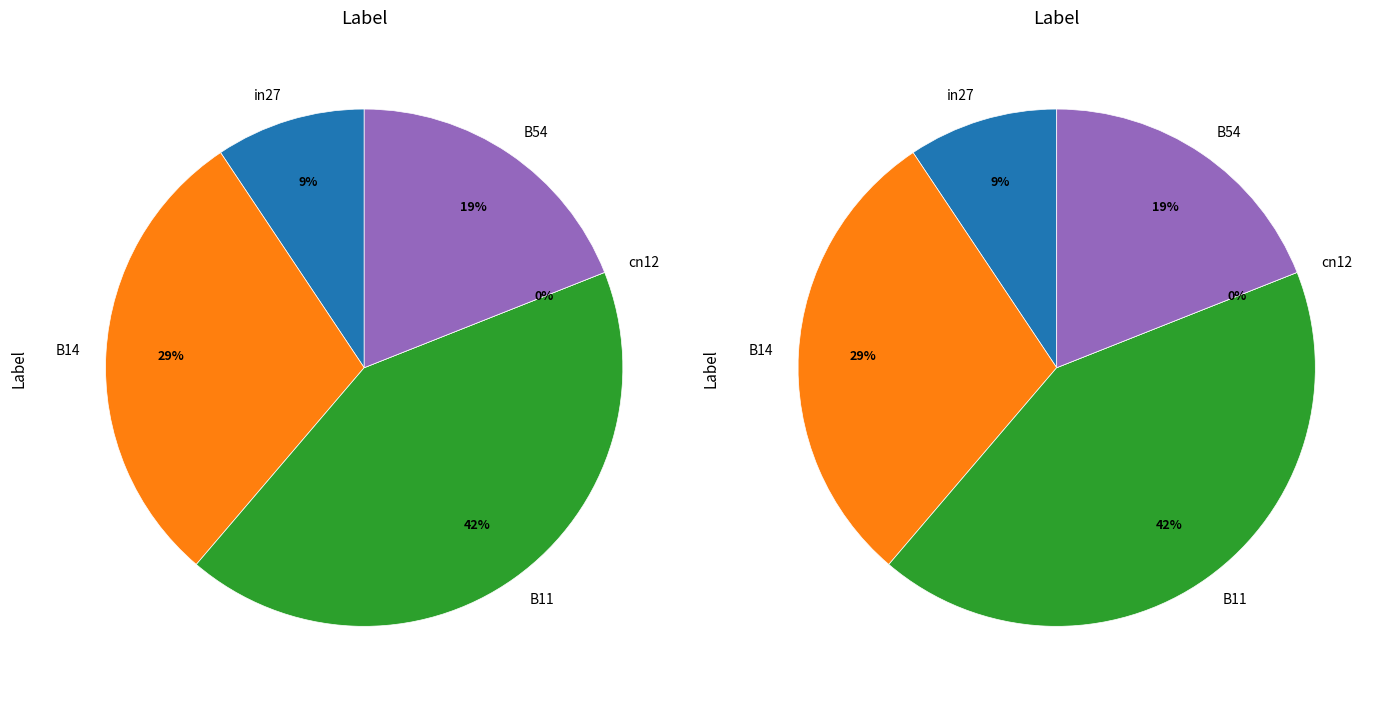

To the nearest percent, what is the average slice percentage?

20%